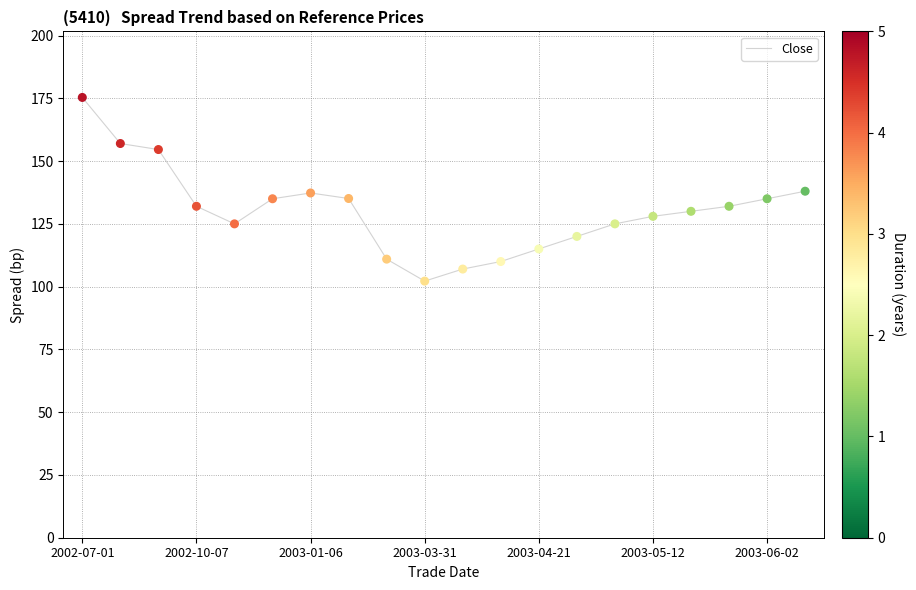

What is the minimum value shown in the chart?

102.2